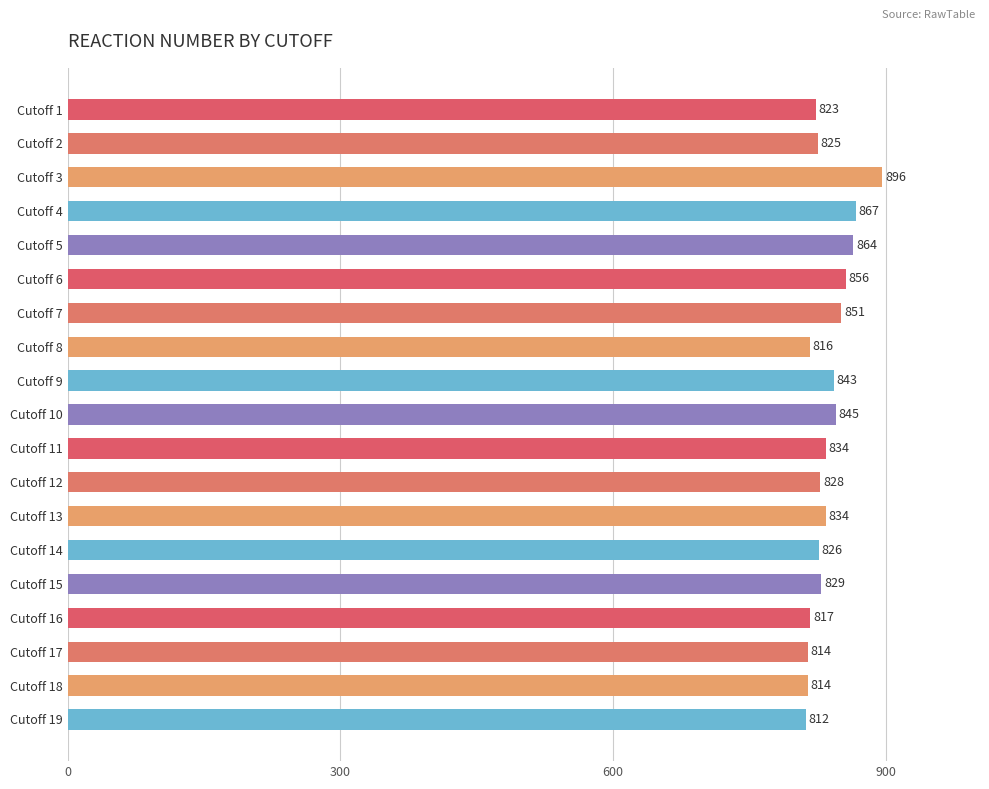

At which category does the chart reach its peak across all series?

Cutoff 3